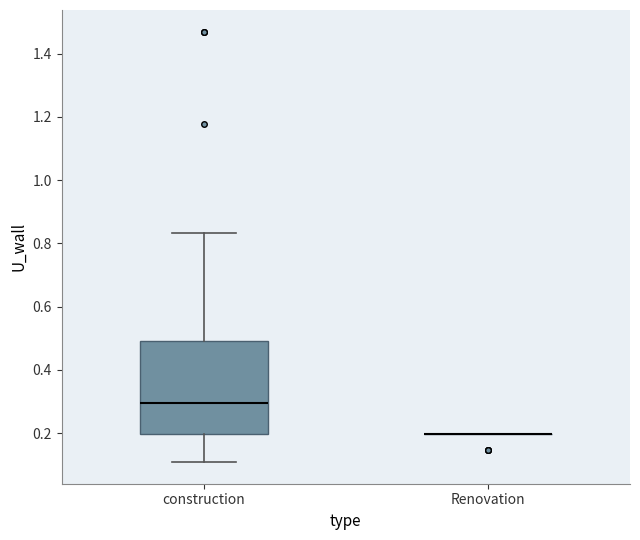

Where does the upper whisker of the box for construction end on the y-axis? The values are not printed on the chart, so give them approximately, as read against the axis.

0.84